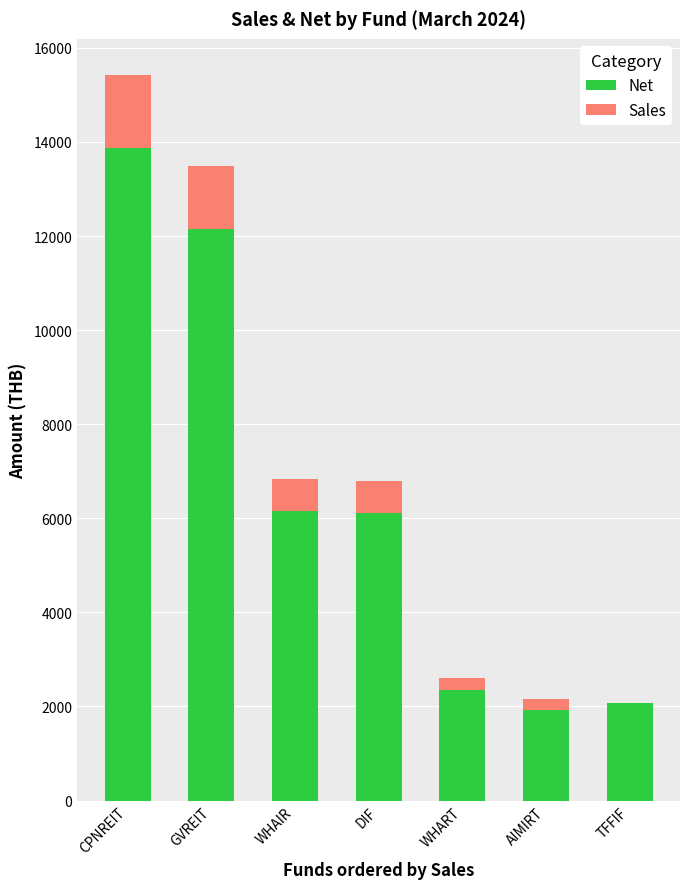

True or false: Net has a value of 13878.0 at CPNREIT.

True